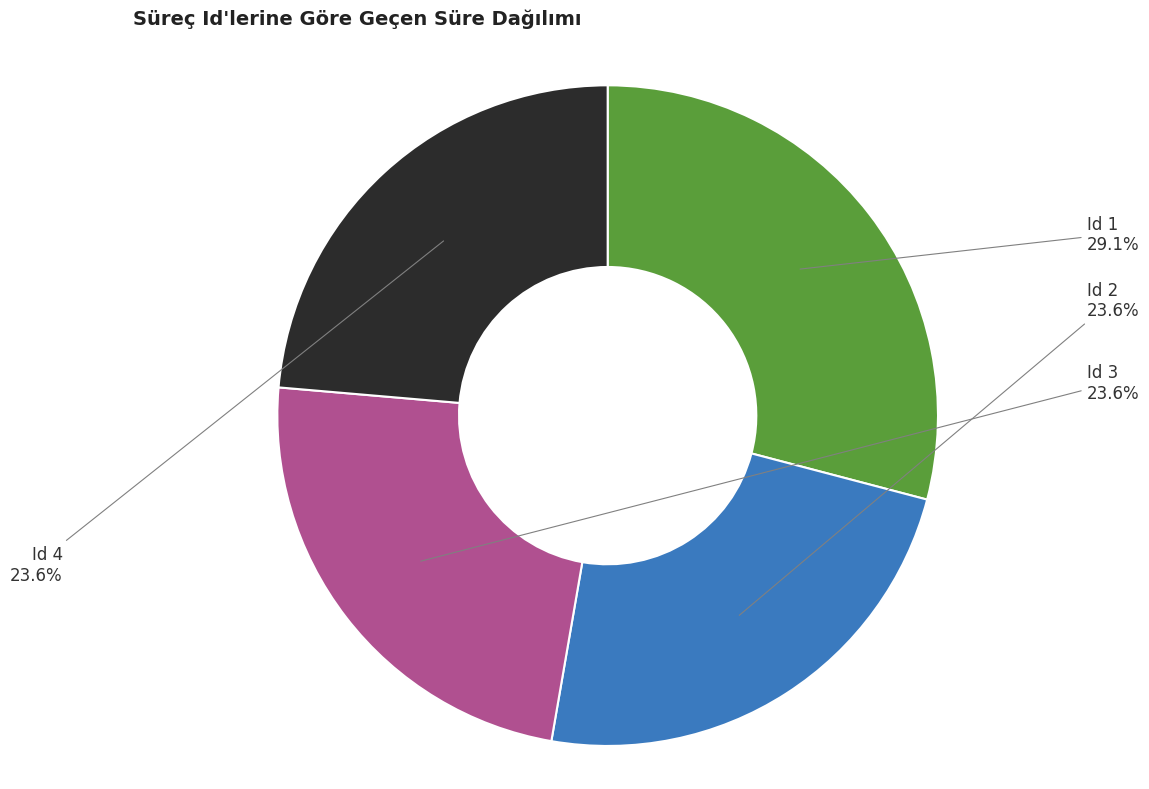

Is there a majority slice in this chart?

No